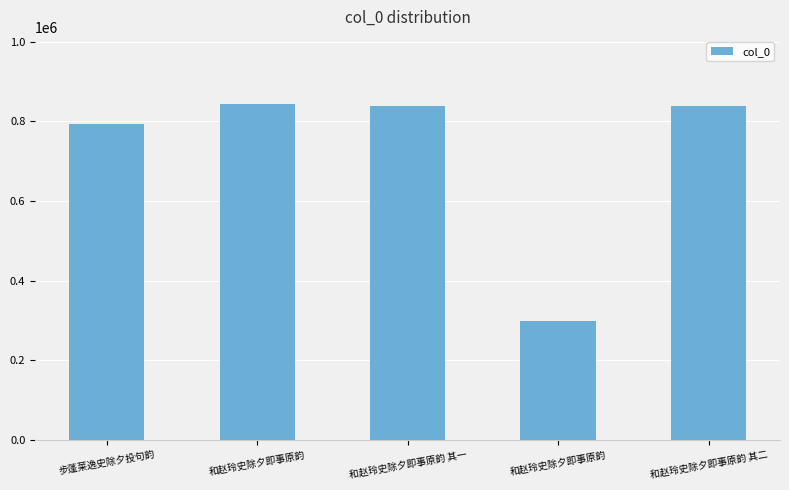

How many distinct data groups are displayed?

1